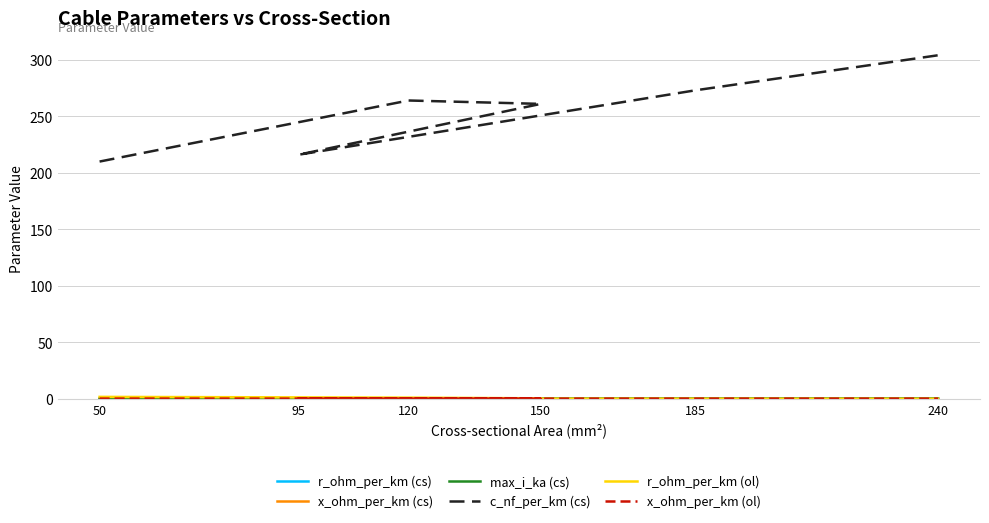

What is the difference between the second highest and second lowest values in the r_ohm_per_km (cs) series?

0.2